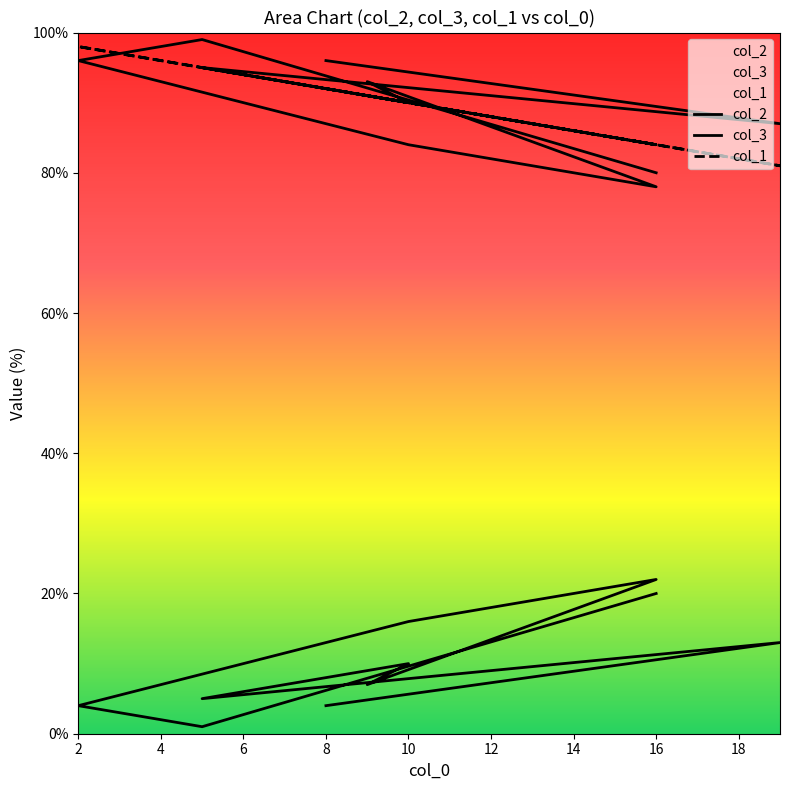

Is the value of col_3 at 16 greater than the value of col_2 at 10?

Yes